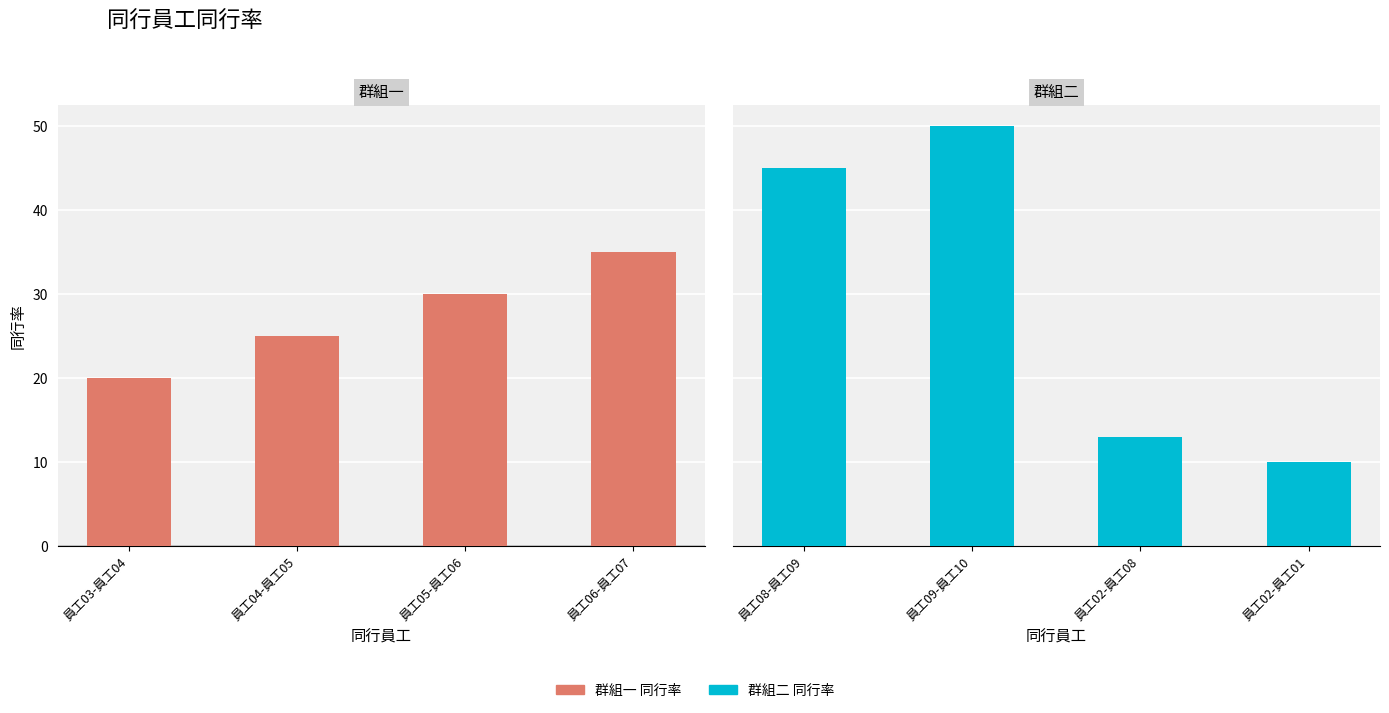

What position from the right is 員工06-員工07?

1